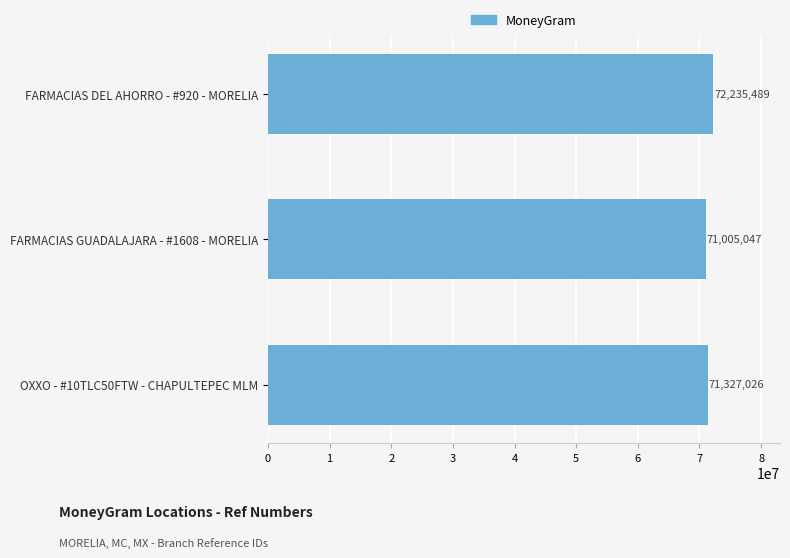

What is the sum of all values?

214567562